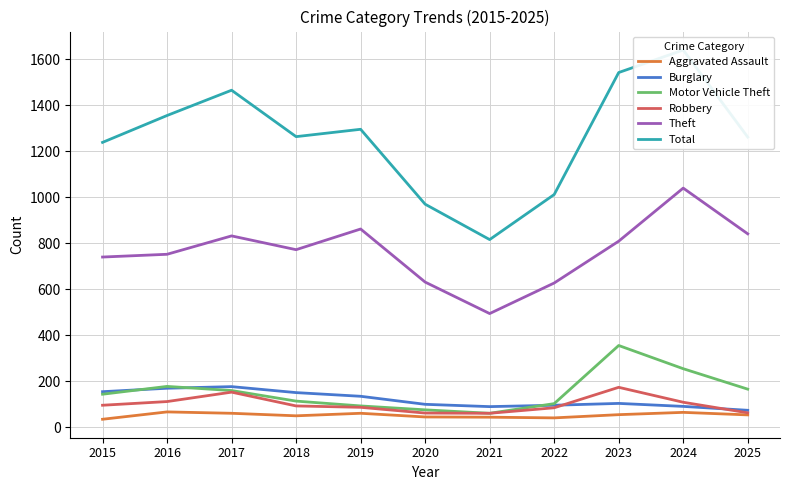

How many values in the Aggravated Assault series are below 53?

5